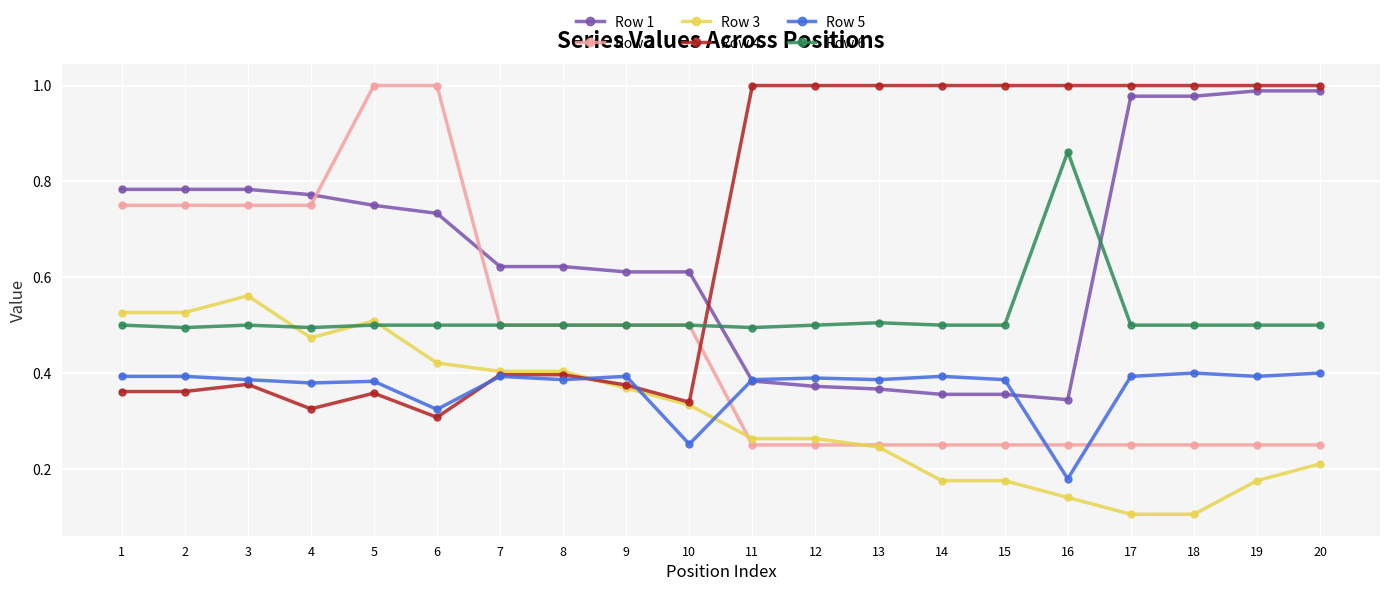

Is it true that Row 3 equals 0.1 at 17?

True